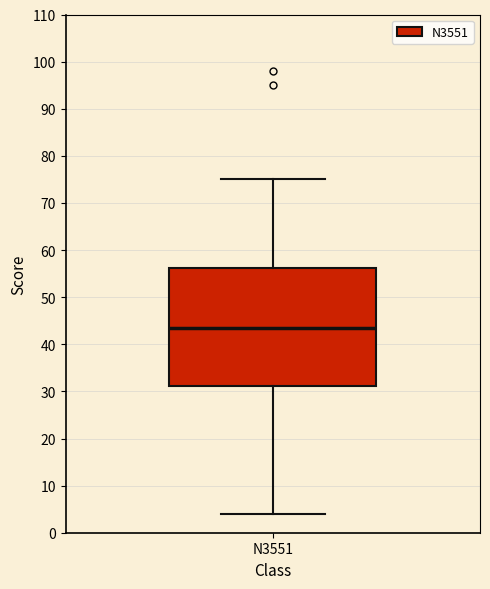

Where does the lower whisker of the box for N3551 end on the y-axis? The values are not printed on the chart, so give them approximately, as read against the axis.

4